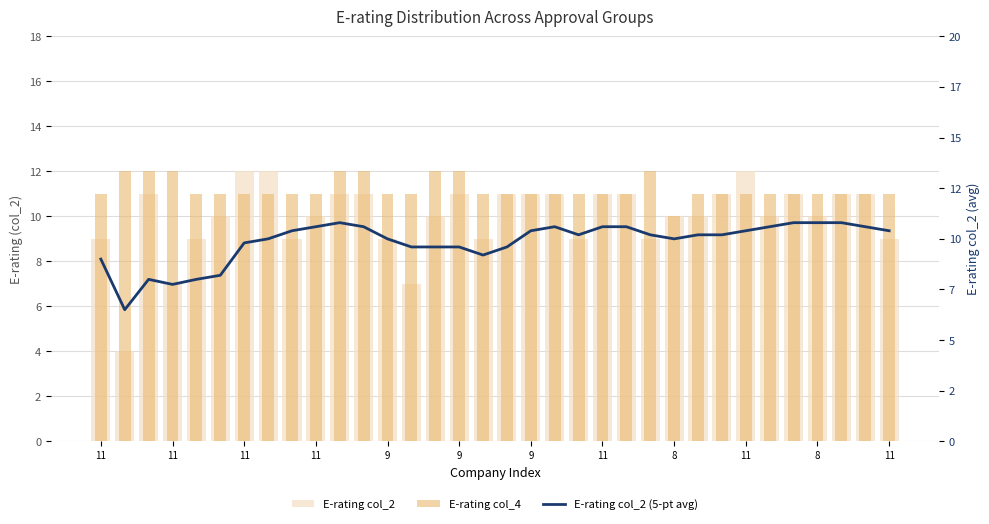

Are the bars horizontal?

No